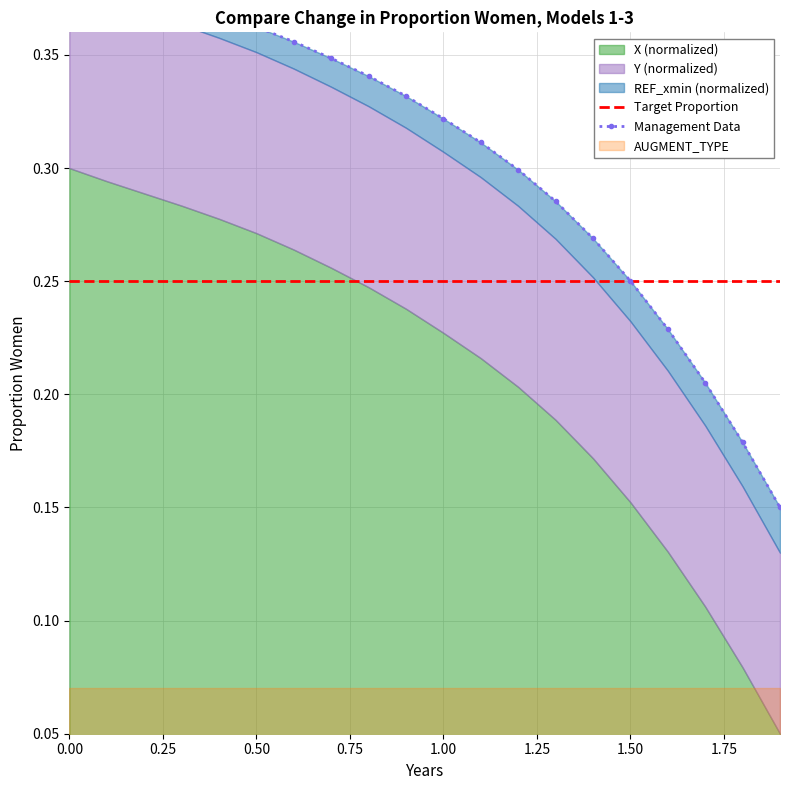

True or false: Target Proportion has more than 2 interior local peaks.

False